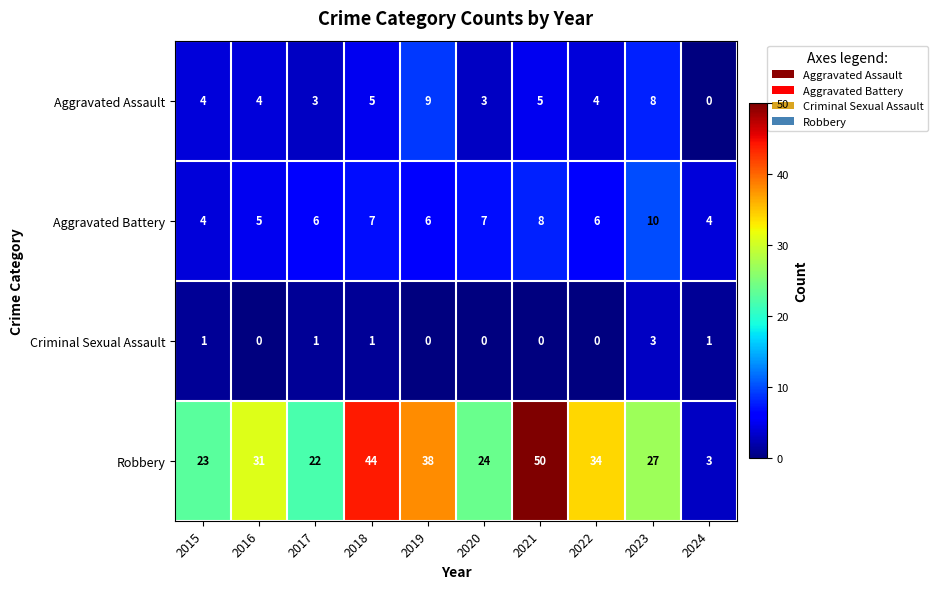

Which category has the lowest value in the Robbery series?

2024